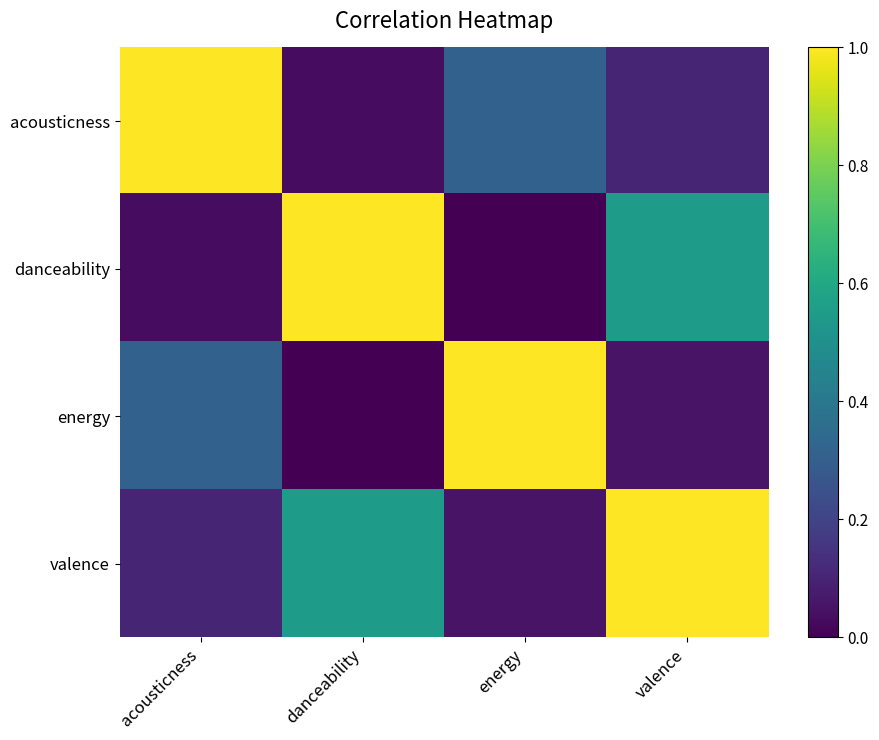

Which category has the lowest value across all series?

energy